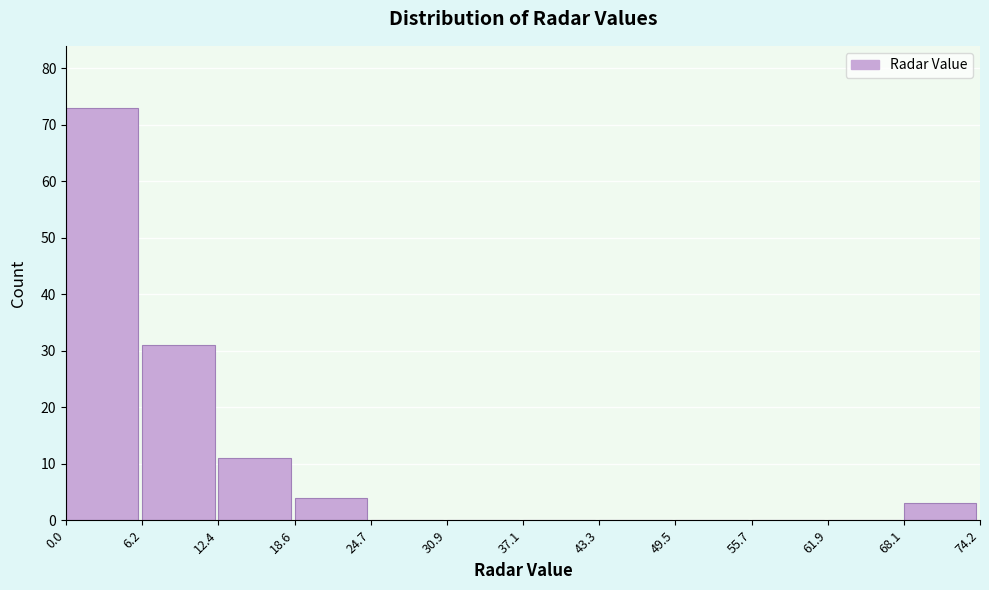

Reading left to right, list every bar in this chart as the range it spans on the x-axis followed by its height. The values are not printed on the chart, so give them approximately, as read against the axis.

0.0 to 6.2: 73
6.2 to 12.4: 31
12.4 to 18.6: 11
18.6 to 24.7: 4
24.7 to 30.9: 0
30.9 to 37.1: 0
37.1 to 43.3: 0
43.3 to 49.5: 0
49.5 to 55.7: 0
55.7 to 61.9: 0
61.9 to 68.1: 0
68.1 to 74.2: 3